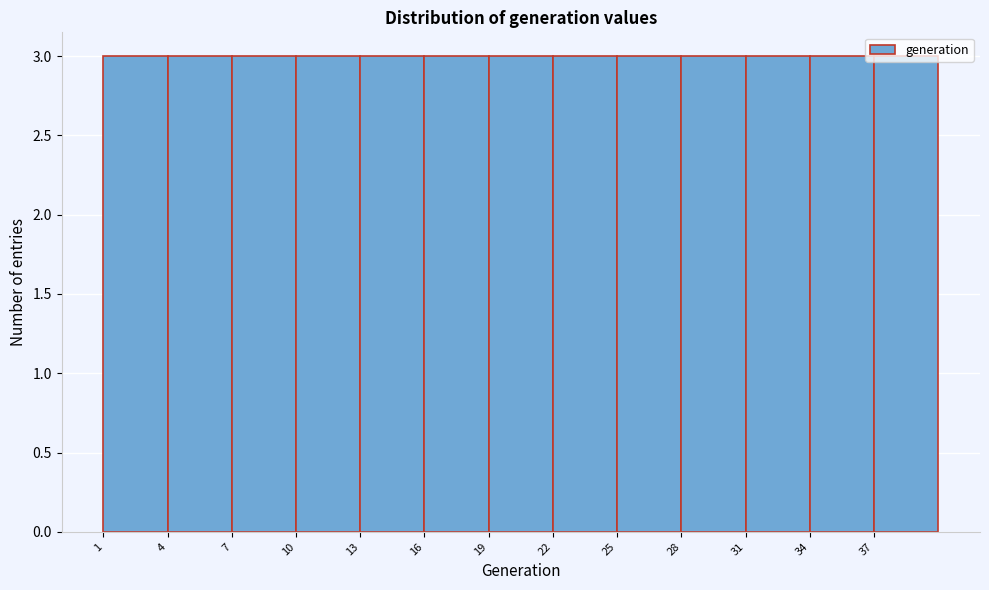

What is the height of the bar covering 22 to 25 on the x-axis? The values are not printed on the chart, so give them approximately, as read against the axis.

3